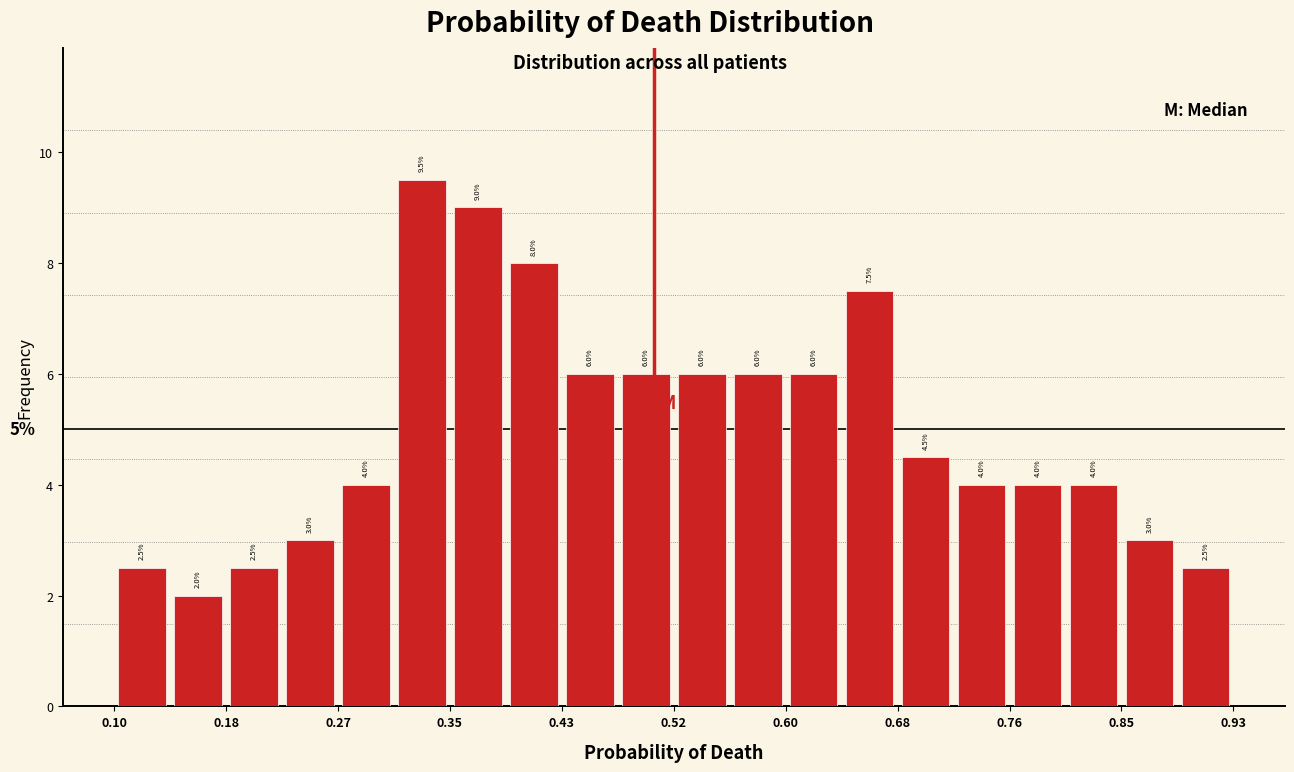

Reading left to right, list every bar in this chart as the range it spans on the x-axis followed by its height. The bar edges are not printed on the chart, so give them approximately, as read against the axis.

0.10 to 0.14: 2.5
0.14 to 0.18: 2.0
0.18 to 0.22: 2.5
0.22 to 0.27: 3.0
0.27 to 0.31: 4.0
0.31 to 0.35: 9.5
0.35 to 0.39: 9.0
0.39 to 0.43: 8.0
0.43 to 0.47: 6.0
0.47 to 0.52: 6.0
0.52 to 0.56: 6.0
0.56 to 0.60: 6.0
0.60 to 0.64: 6.0
0.64 to 0.68: 7.5
0.68 to 0.72: 4.5
0.72 to 0.76: 4.0
0.76 to 0.81: 4.0
0.81 to 0.85: 4.0
0.85 to 0.89: 3.0
0.89 to 0.93: 2.5